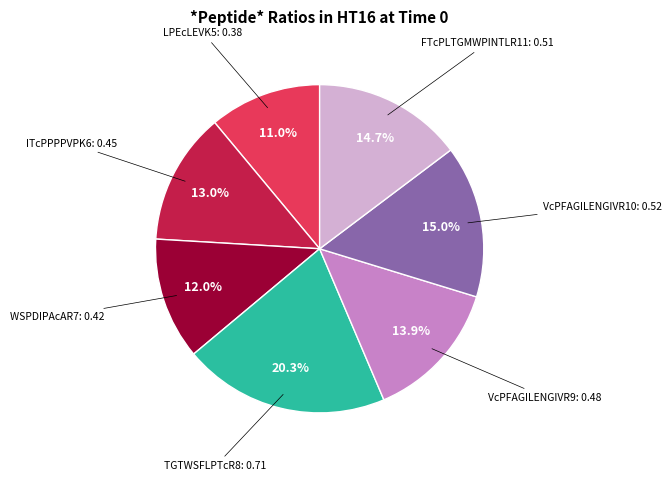

Does any single category account for the majority?

No